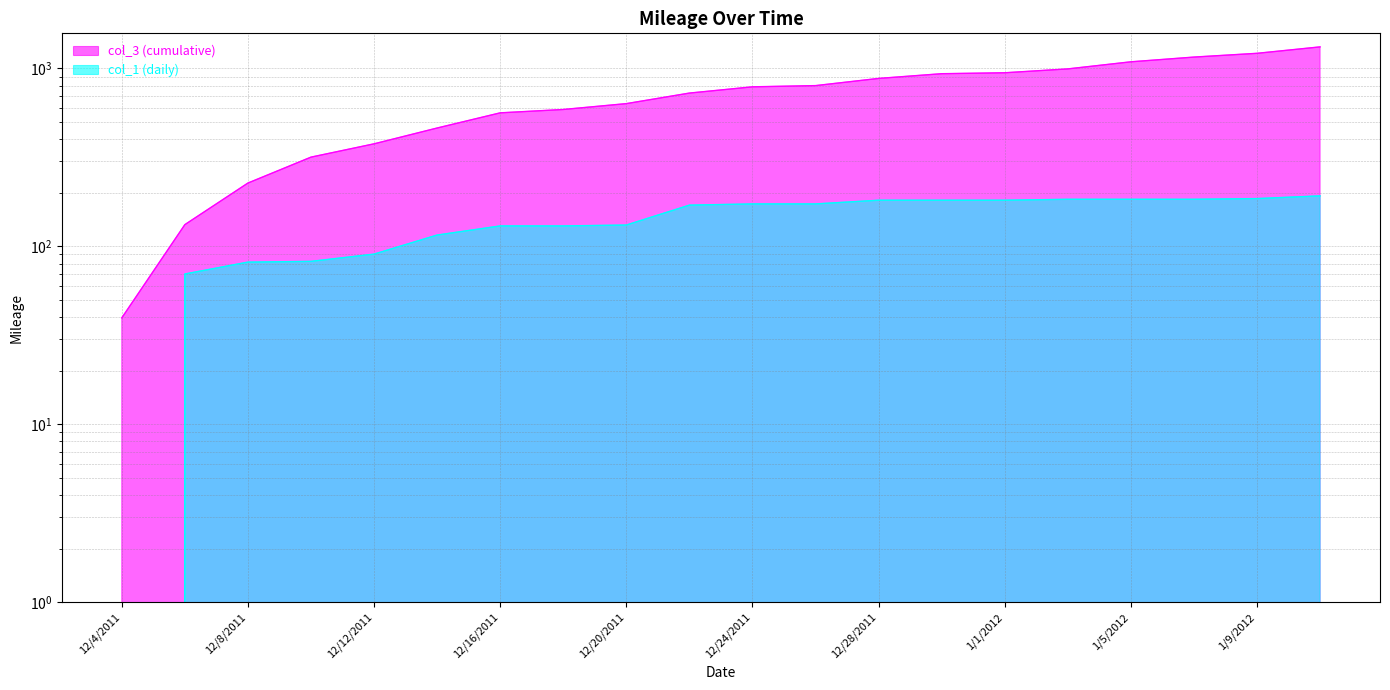

What is the lowest value of the col_3 (cumulative) series?

39.6